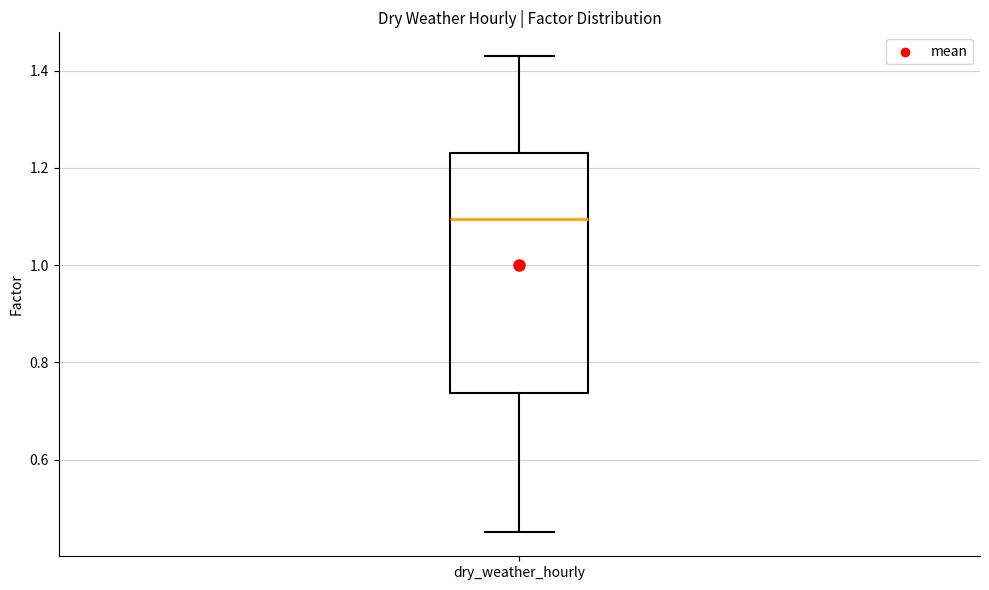

Read this box plot against the y-axis: the position of the median line, the range covered by the box, and the ends of both whiskers. The values are not printed on the chart, so give them approximately, as read against the axis.

median 1.10, box 0.74 to 1.24, whiskers 0.46 to 1.44